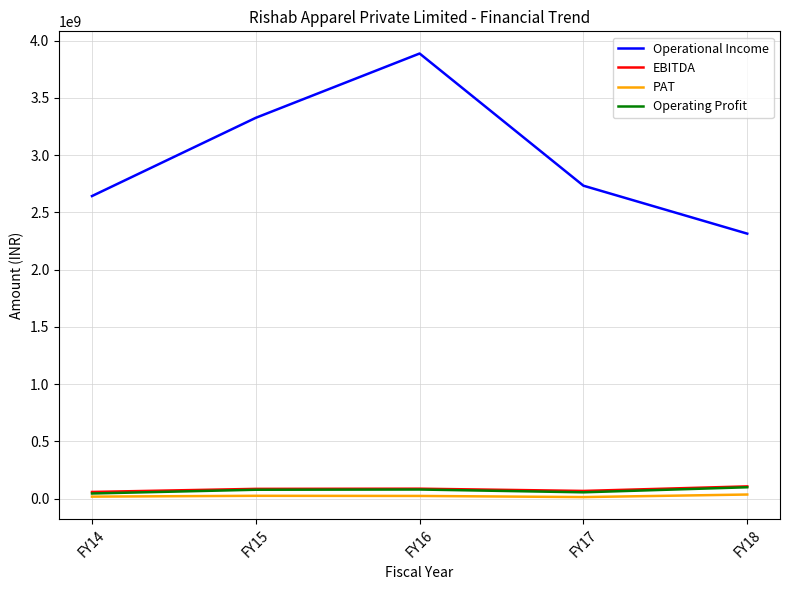

What is the difference between the highest and lowest values at FY17?

2720652178